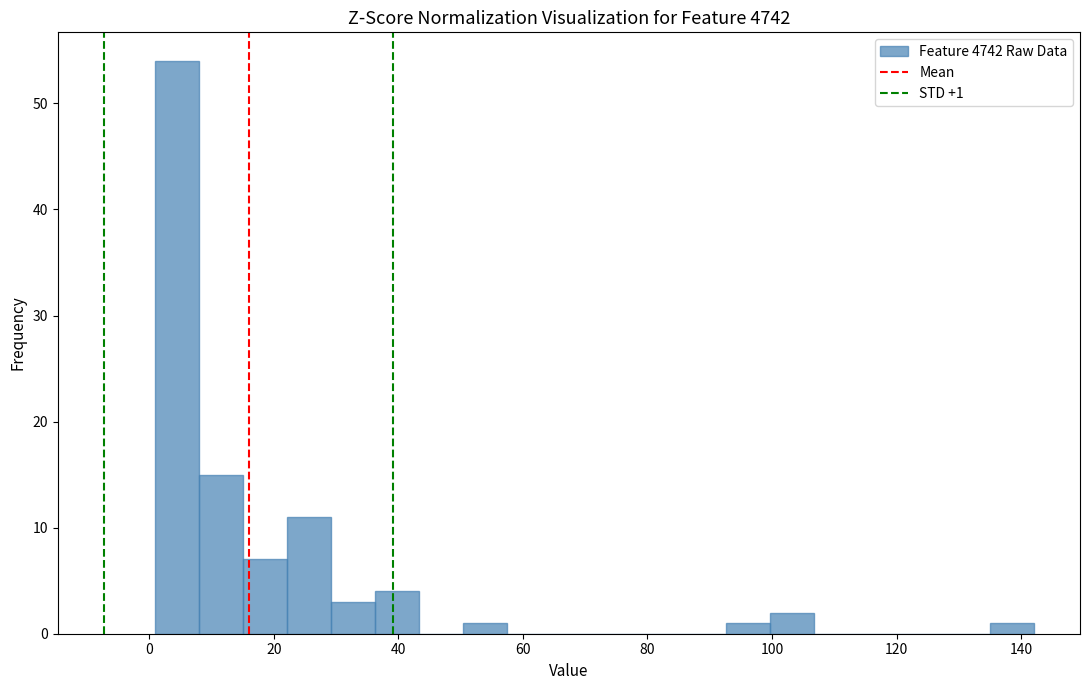

Around what value on the x-axis is the tallest bar? Give the approximate position of its centre, as read against the axis.

4